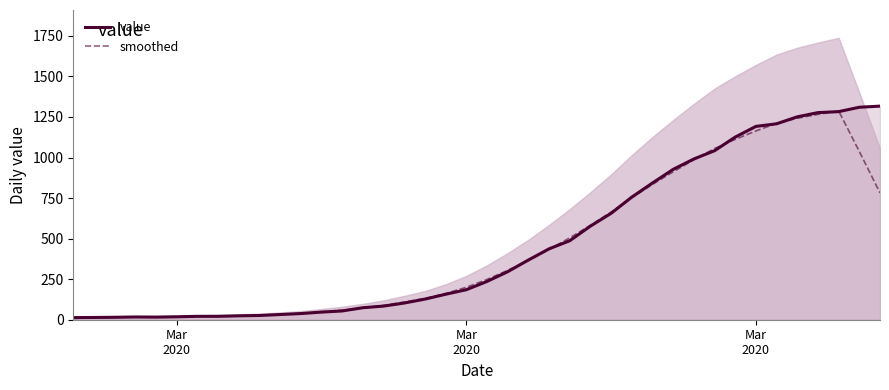

The value of smoothed at 20 is 99.4. True or false?

False